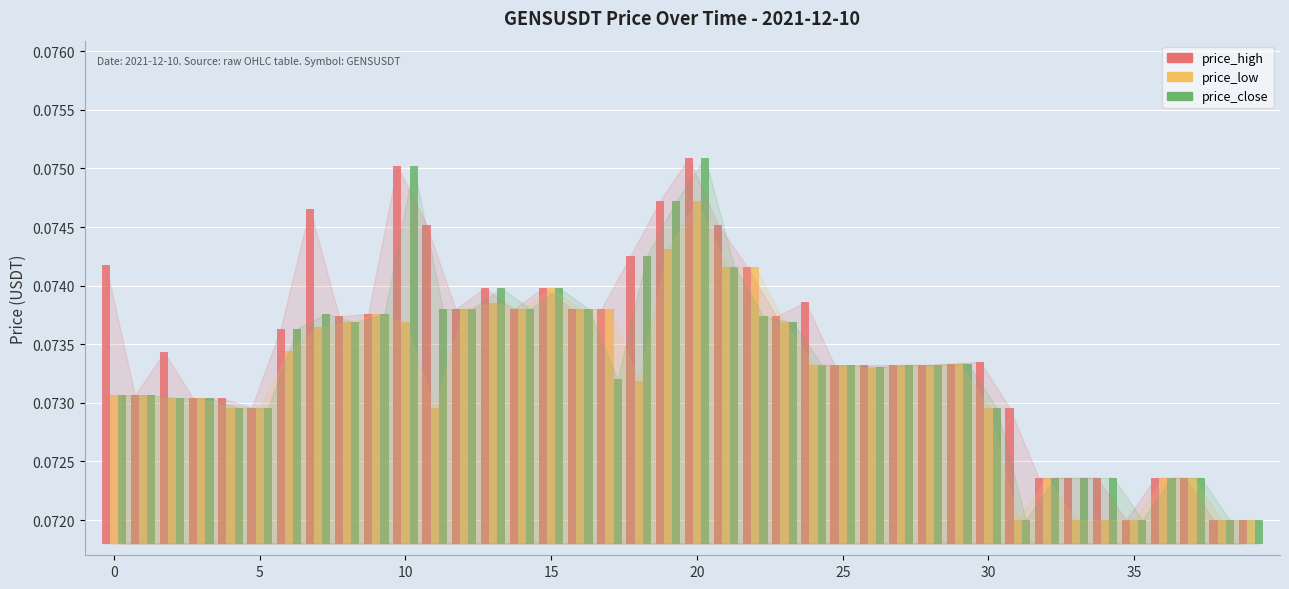

Which series has the largest total across all categories?

price_high